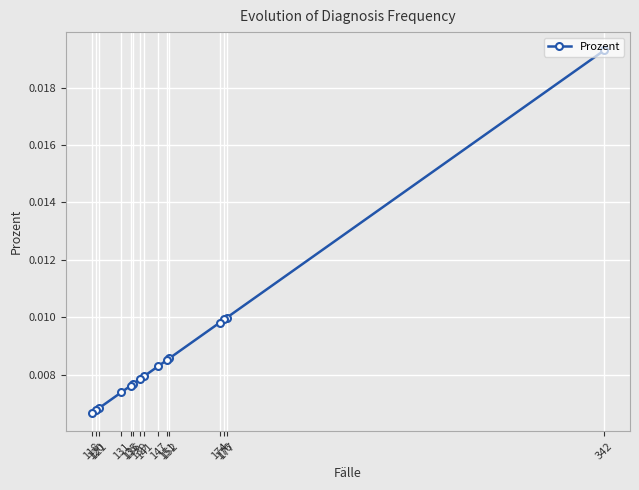

List the labels in order of value, smallest first.

118, 120, 121, 131, 135, 136, 139, 141, 147, 151, 152, 174, 176, 177, 342